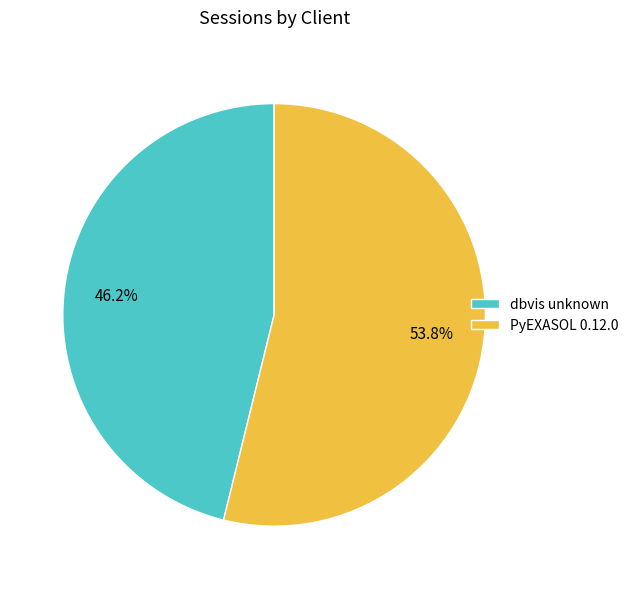

Count the number of slices in the pie.

2